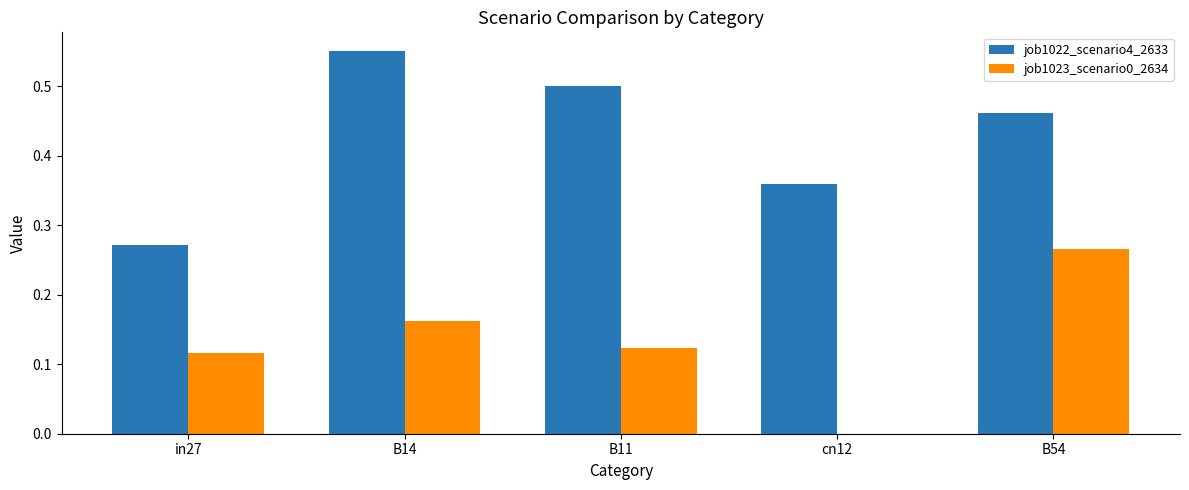

Which category has the highest value in the job1022_scenario4_2633 series?

B14